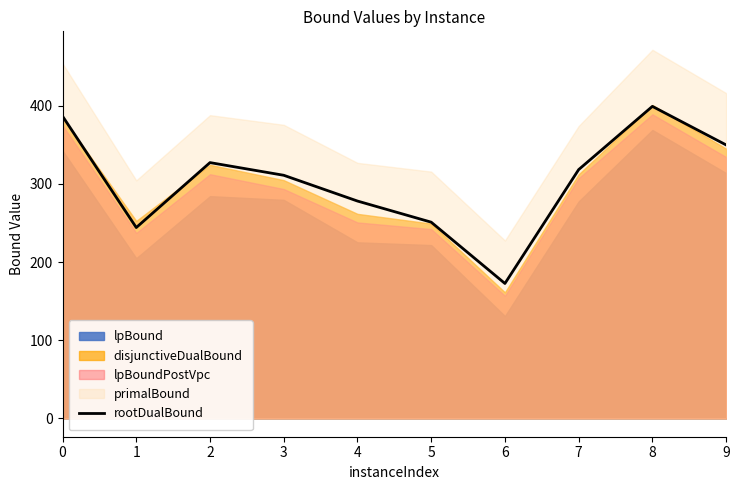

What is the ratio of the value at 3 to the value at 5?

1.2